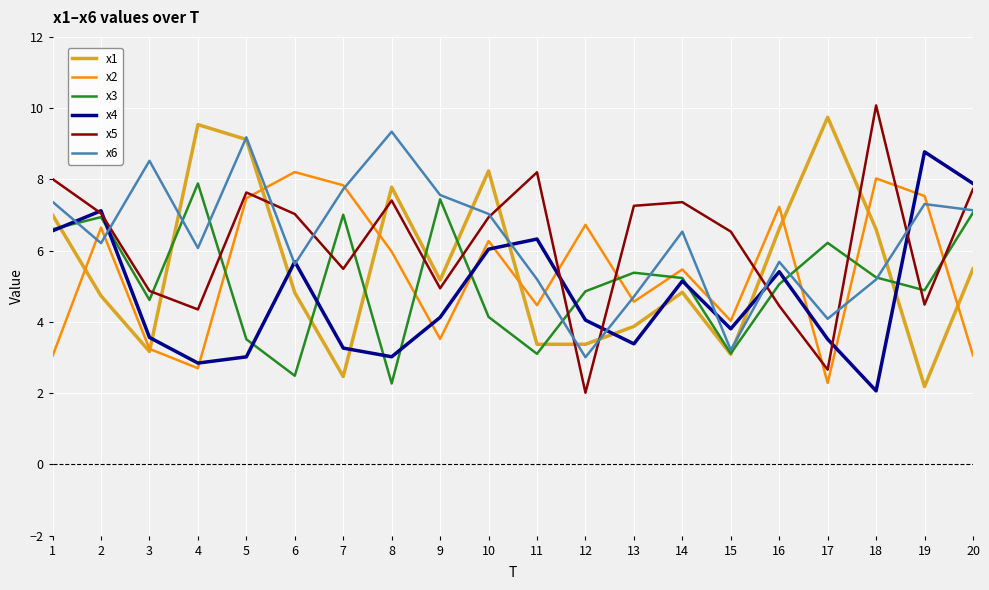

Which series changed the most between 4 and 14?

x1